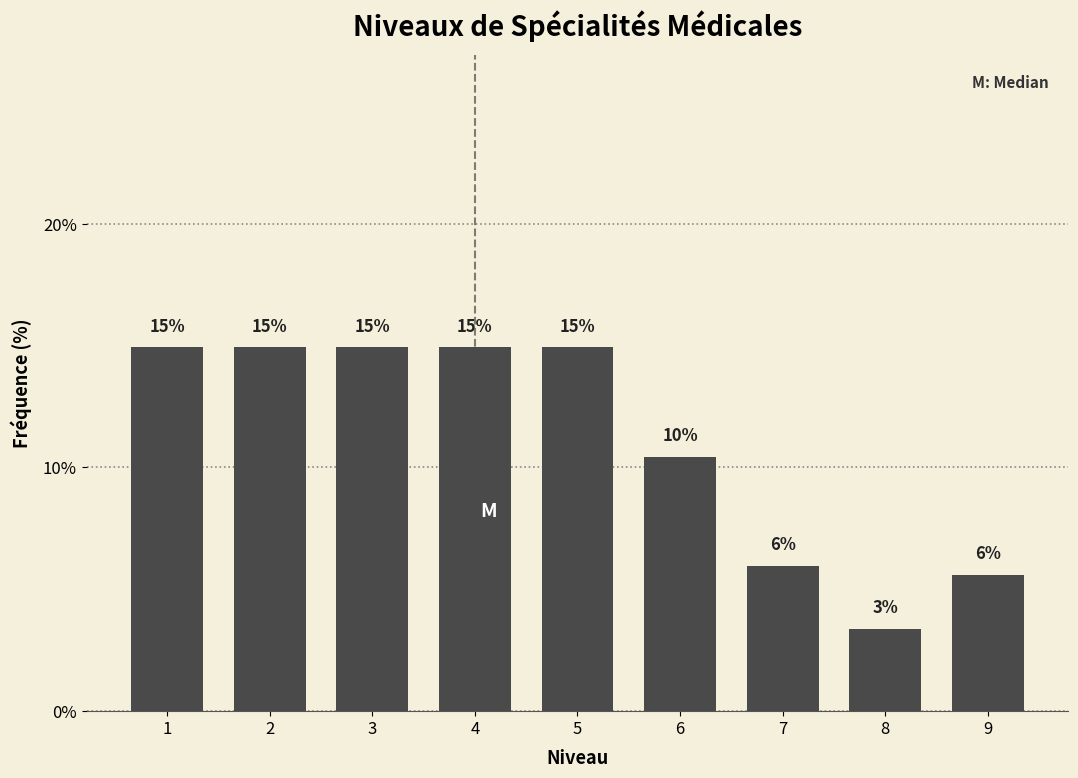

What is the ratio of the value at 2 to the value at 1?

1.0